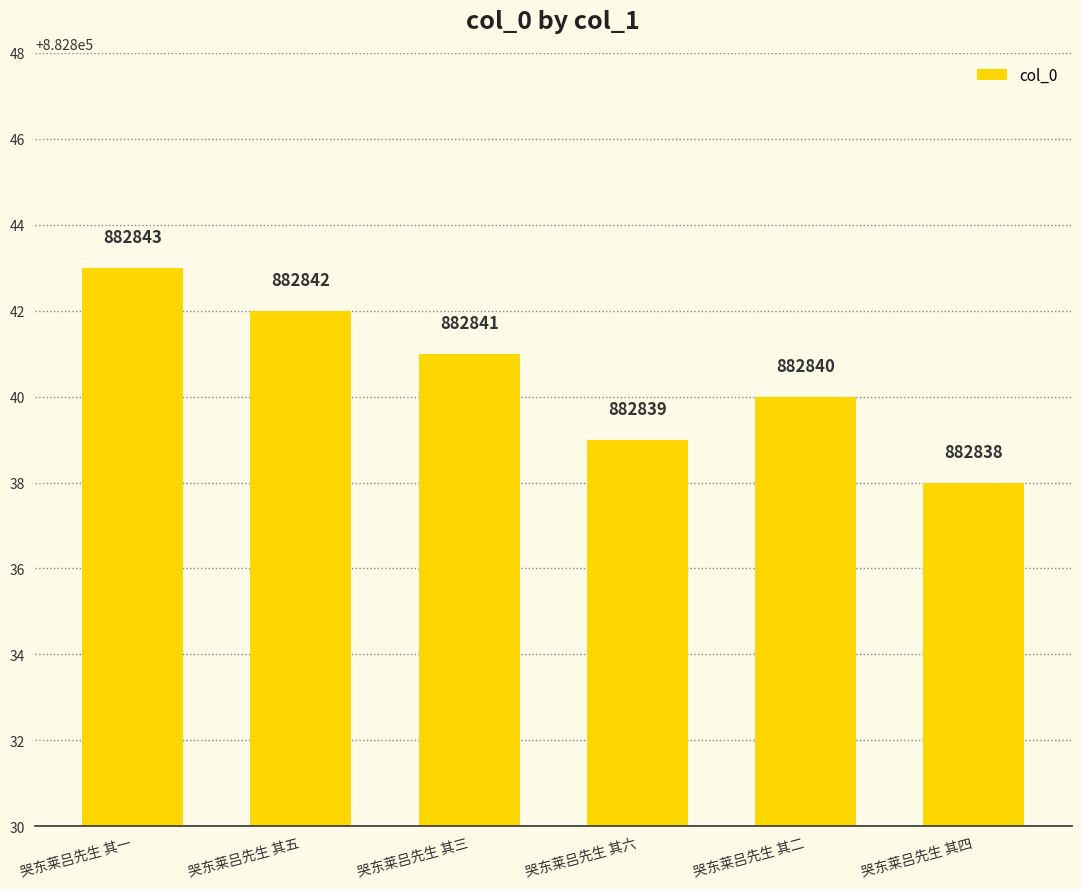

List the labels in order of value, smallest first.

哭东莱吕先生 其四, 哭东莱吕先生 其六, 哭东莱吕先生 其二, 哭东莱吕先生 其三, 哭东莱吕先生 其五, 哭东莱吕先生 其一